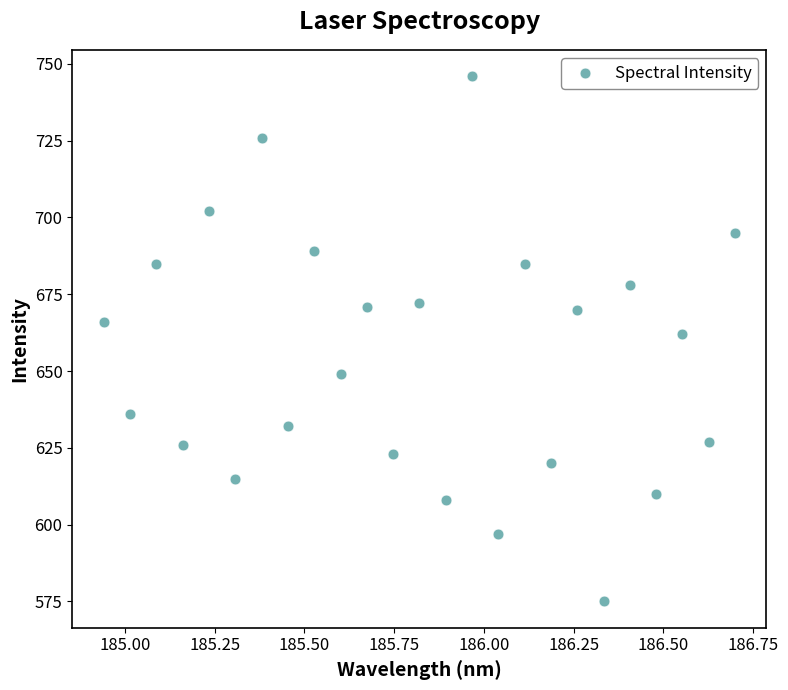

What Y value in the scatter plot is closest to 660?

662